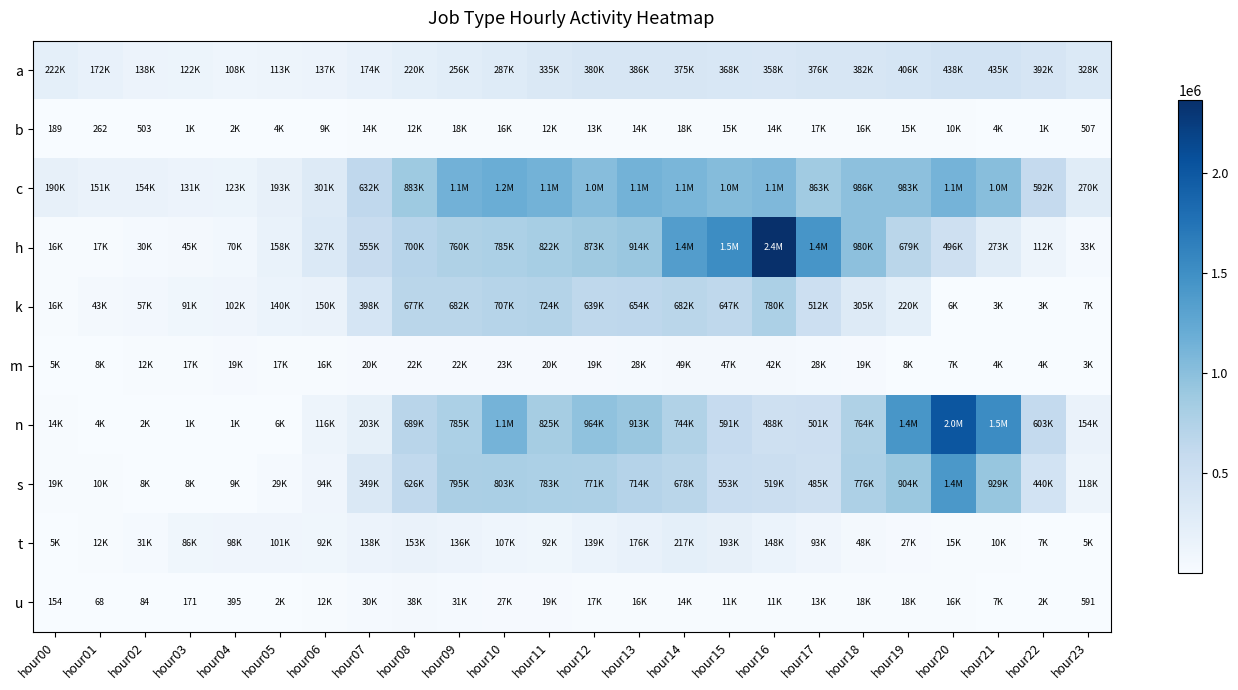

True or false: m has a value of 13331 at hour07.

False